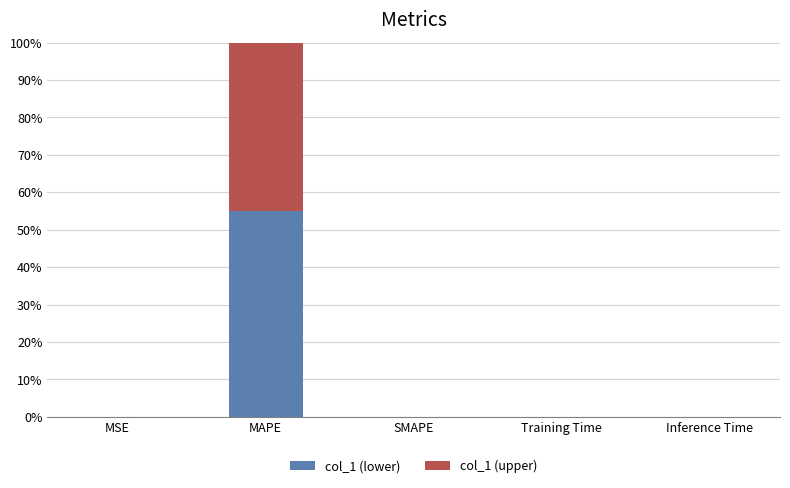

Are the bars horizontal?

No